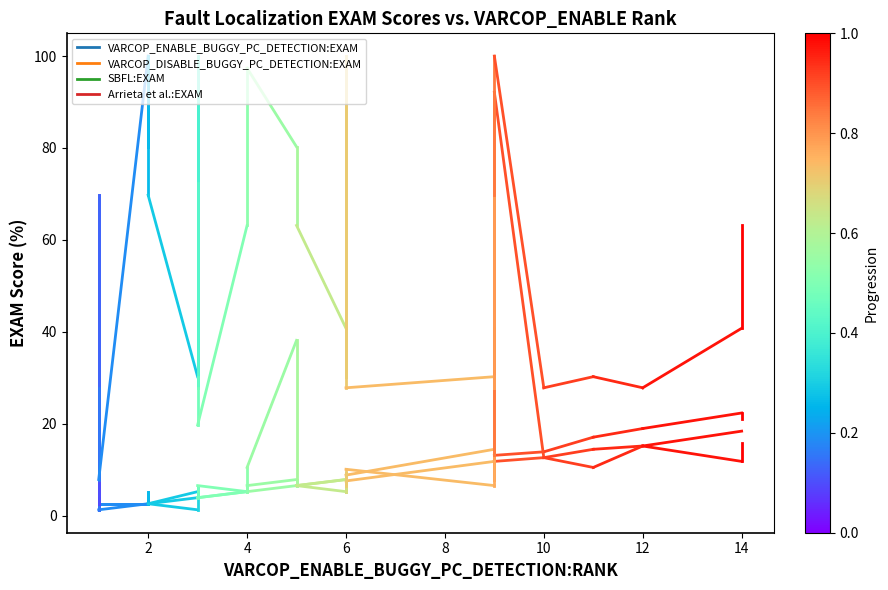

How many values in the Arrieta et al.:EXAM series are below 27?

1